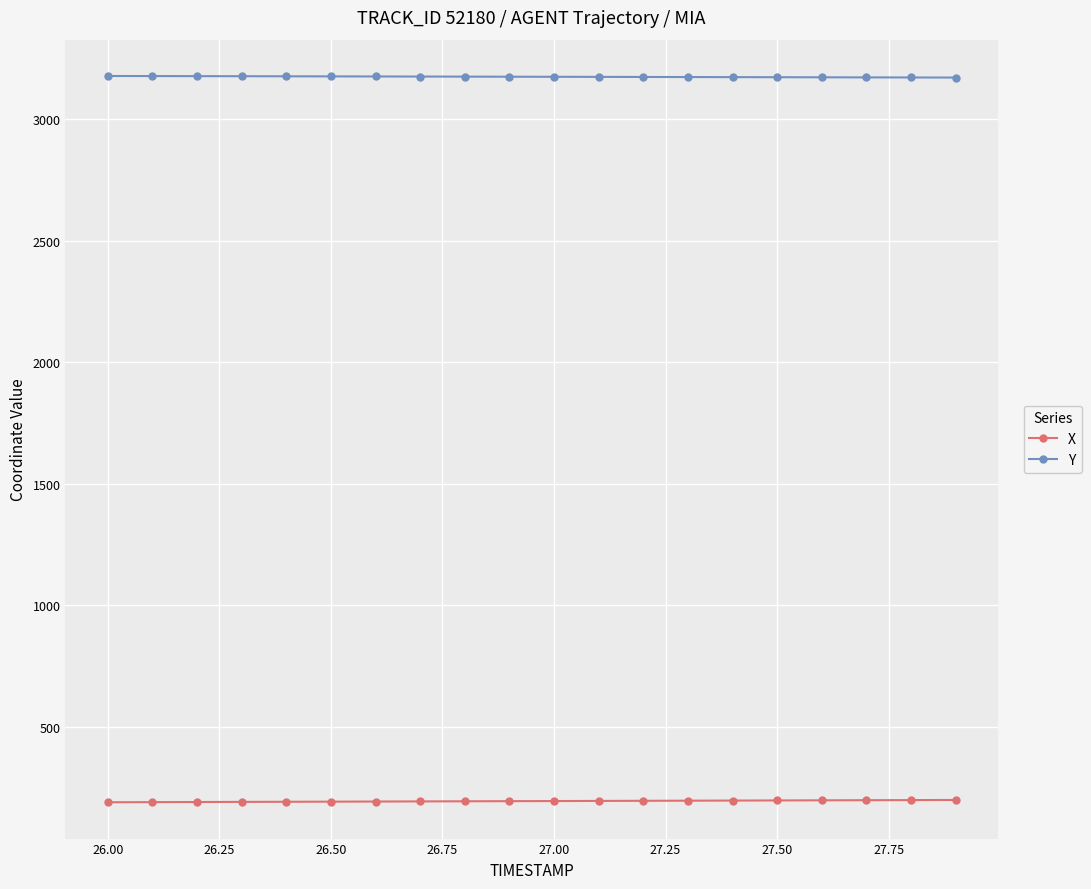

Which series has the largest total across all categories?

Y